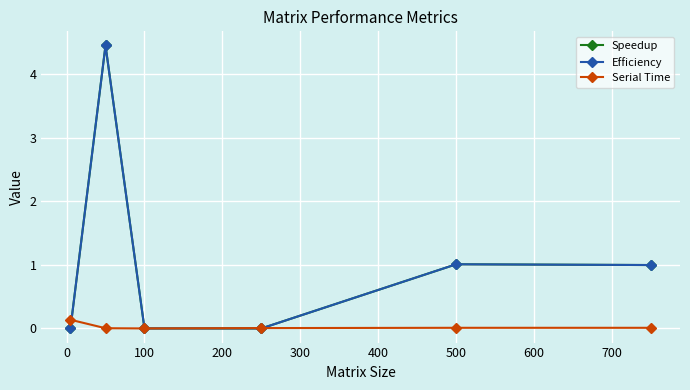

Where is the first local minimum for Serial Time?

100